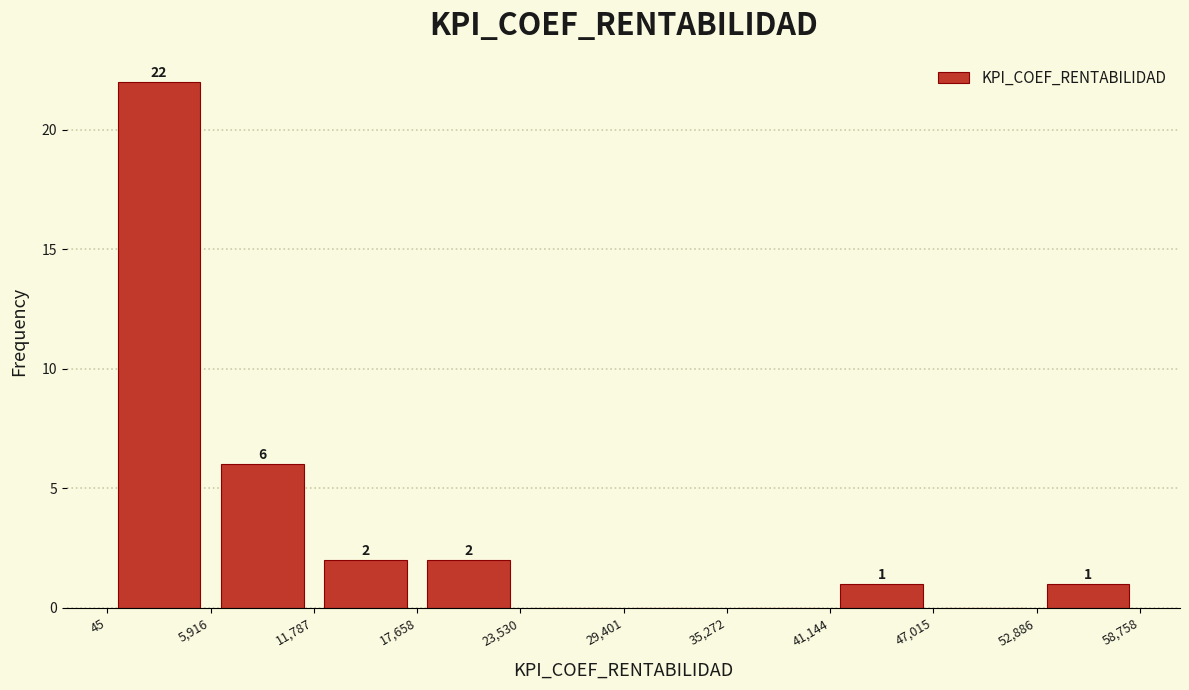

Which range on the x-axis has the tallest bar?

45 to 5,916